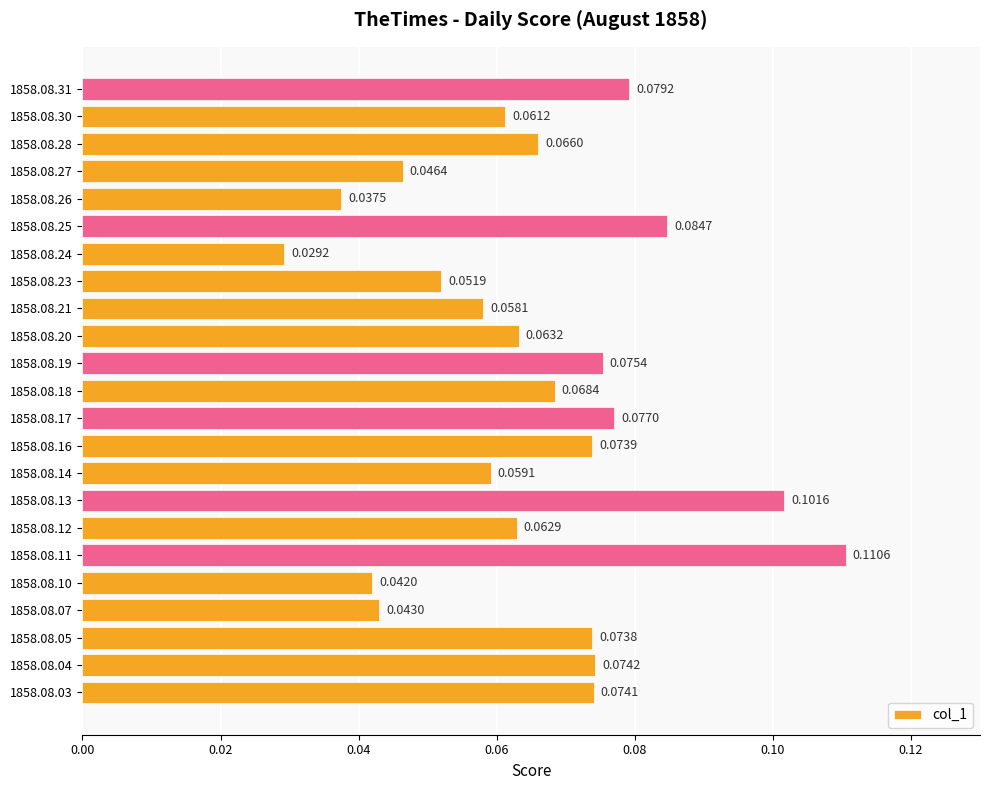

Which has a higher value, 1858.08.20 or 1858.08.18?

1858.08.18